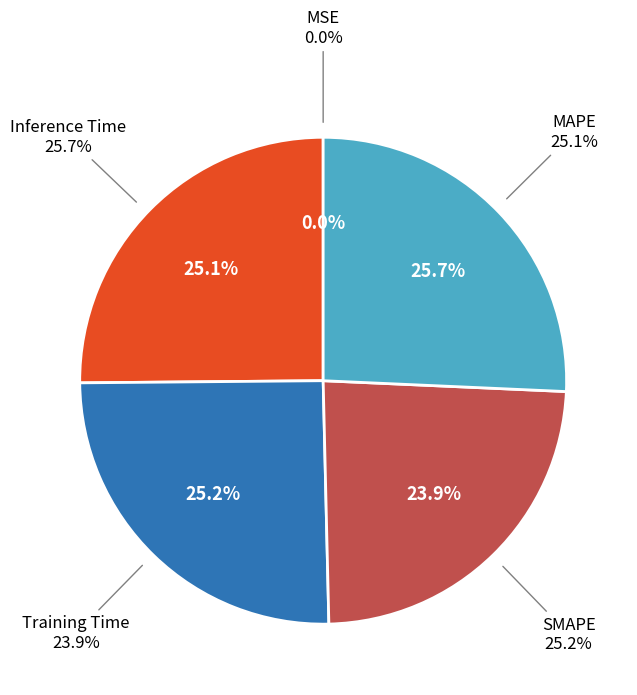

Do MAPE and Inference Time together represent more than half of the pie?

Yes